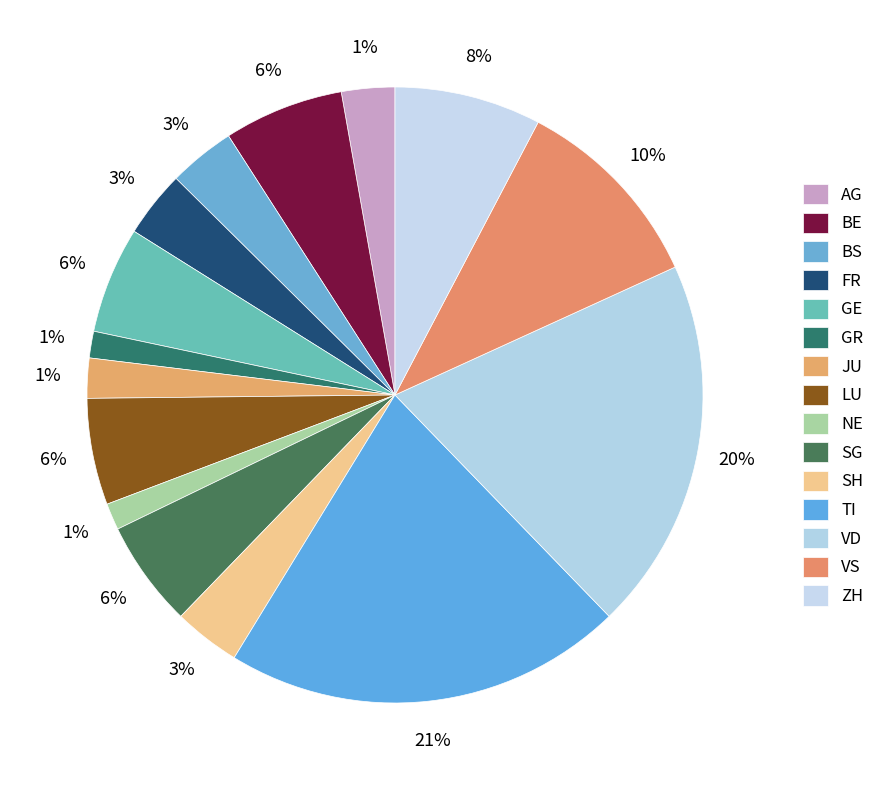

To the nearest percent, what is the difference between the largest and smallest slice percentages?

20%